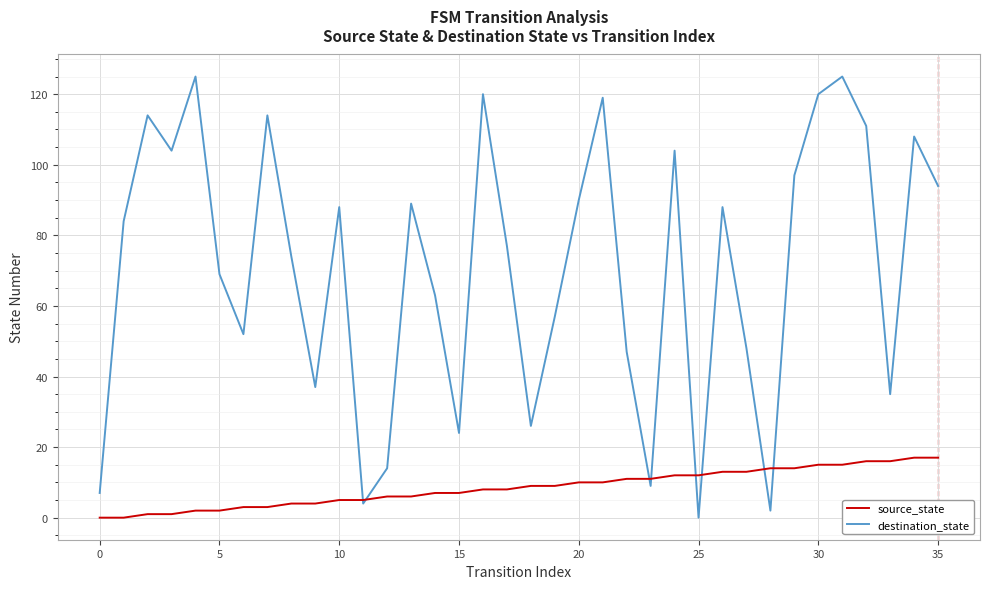

Which series has the largest range (max minus min)?

destination_state